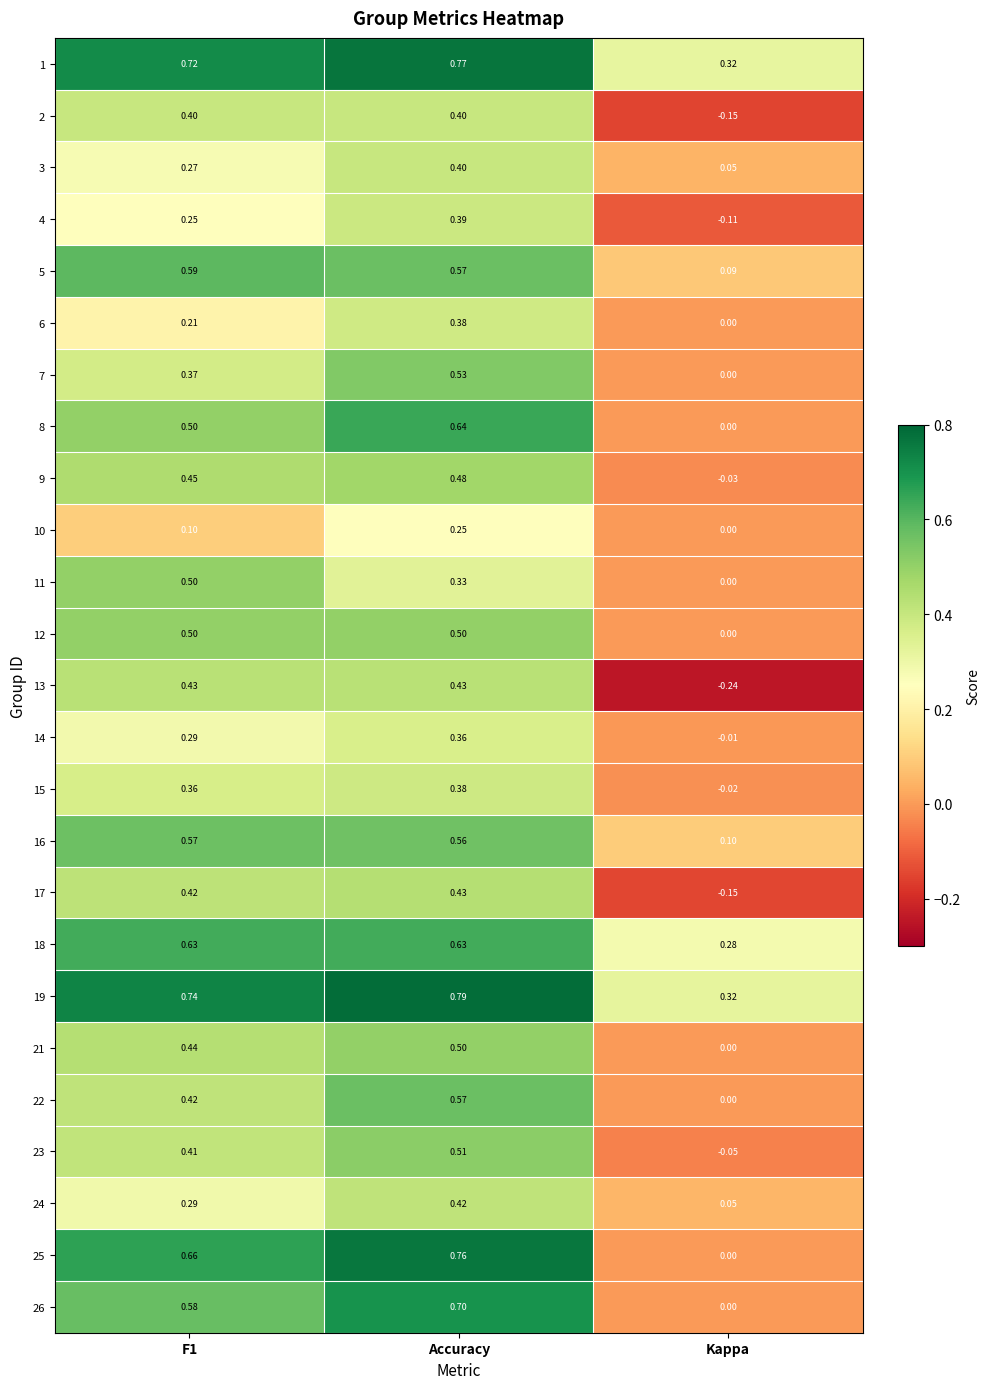

How many series are shown in this chart?

25